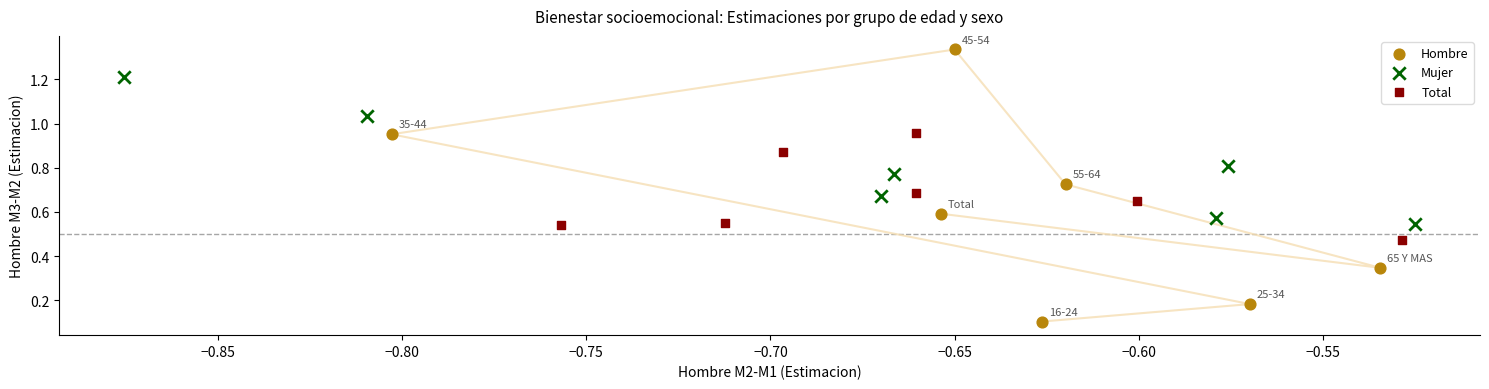

What are all the series names shown in the legend?

Hombre, Mujer, Total